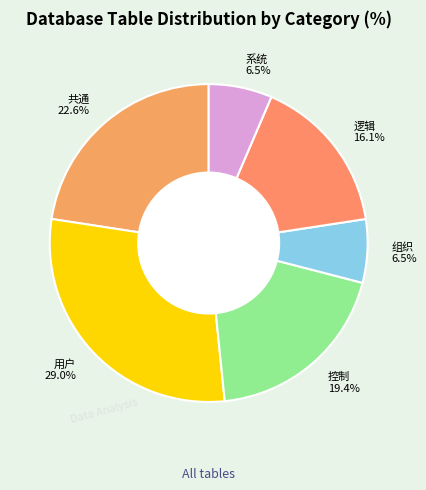

Does 控制 represent more than half of the total?

No